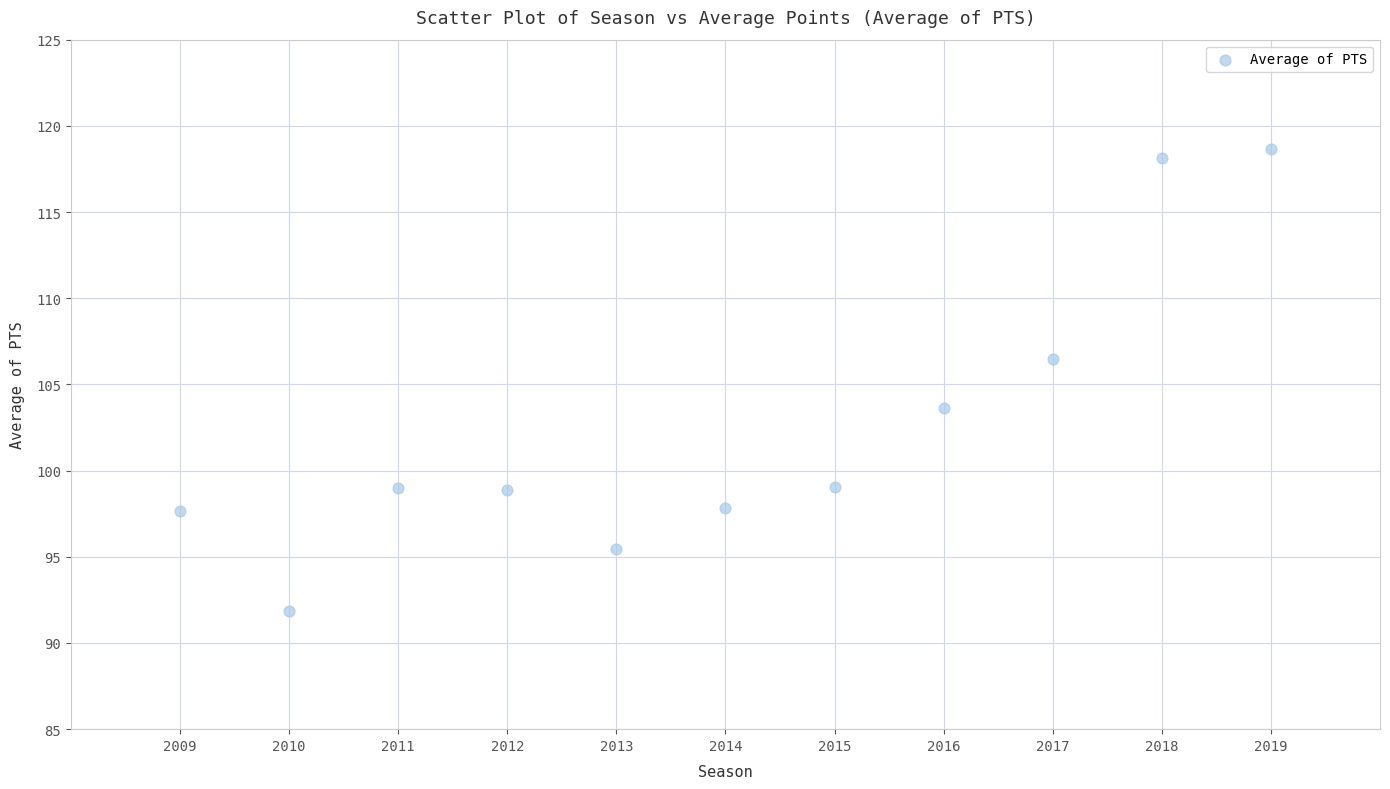

What is the average Y value?

102.4